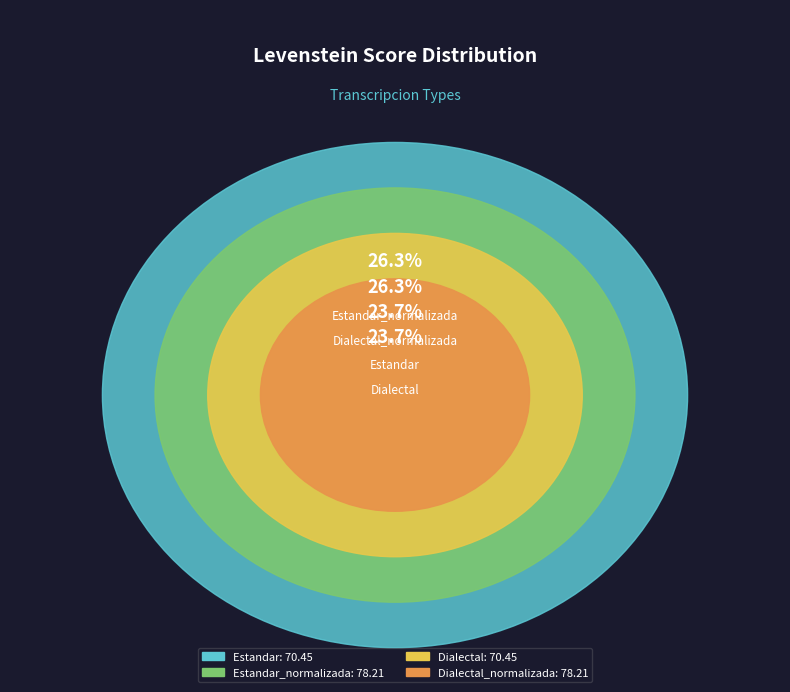

How many segments does this pie chart have?

4